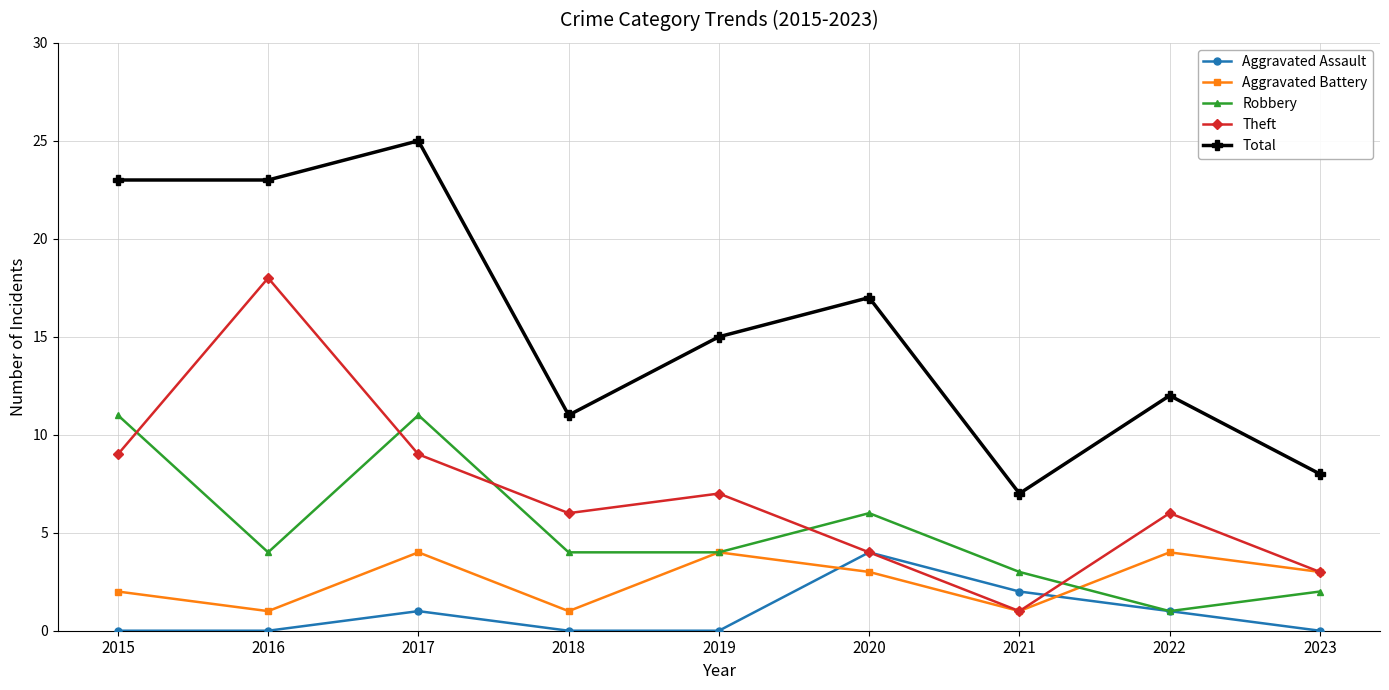

Reading right to left, list all the values displayed in this chart.

Aggravated Assault: 2023=0	2022=1	2021=2	2020=4	2019=0	2018=0	2017=1	2016=0	2015=0
Aggravated Battery: 2023=3	2022=4	2021=1	2020=3	2019=4	2018=1	2017=4	2016=1	2015=2
Robbery: 2023=2	2022=1	2021=3	2020=6	2019=4	2018=4	2017=11	2016=4	2015=11
Theft: 2023=3	2022=6	2021=1	2020=4	2019=7	2018=6	2017=9	2016=18	2015=9
Total: 2023=8	2022=12	2021=7	2020=17	2019=15	2018=11	2017=25	2016=23	2015=23